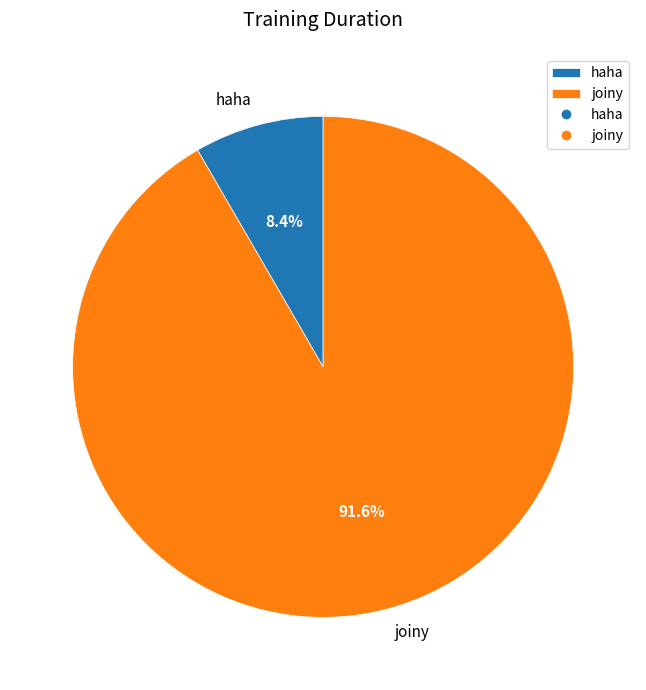

How much of the chart is everything except haha?

91.6%